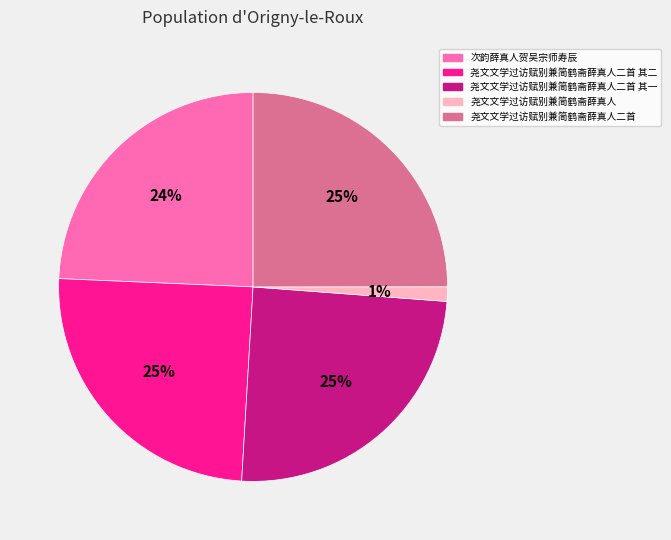

Is there any slice that represents more than half of the pie?

No